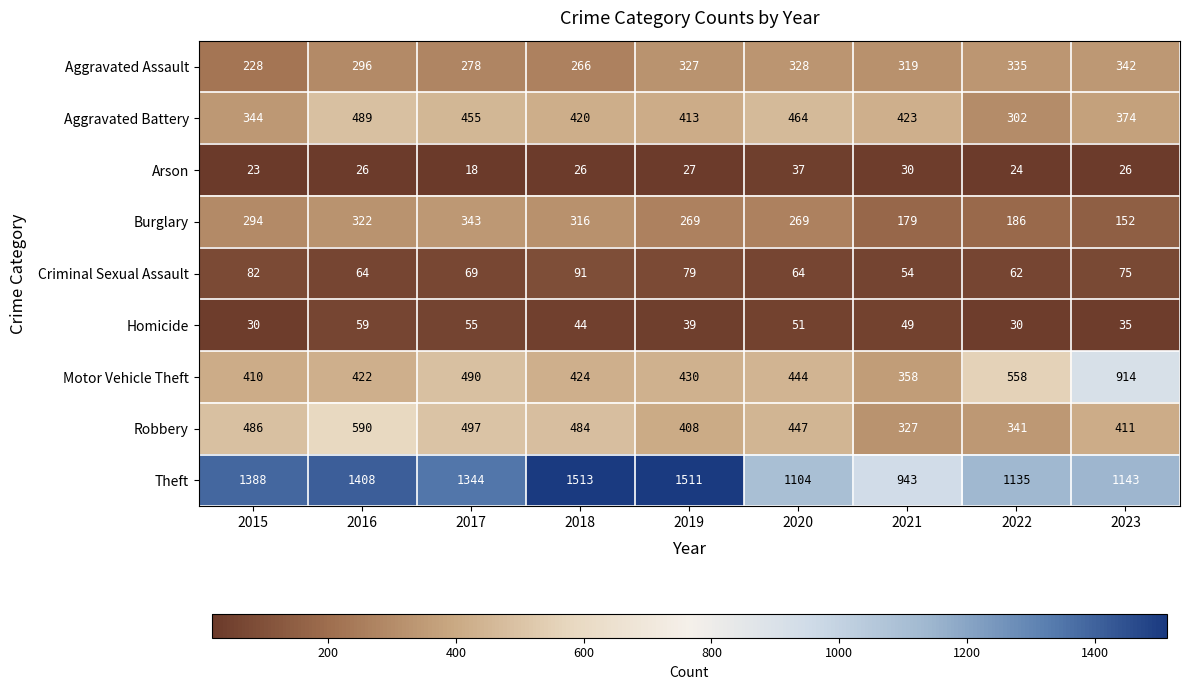

Is the value of Burglary at 2020 greater than the value of Homicide at 2023?

Yes